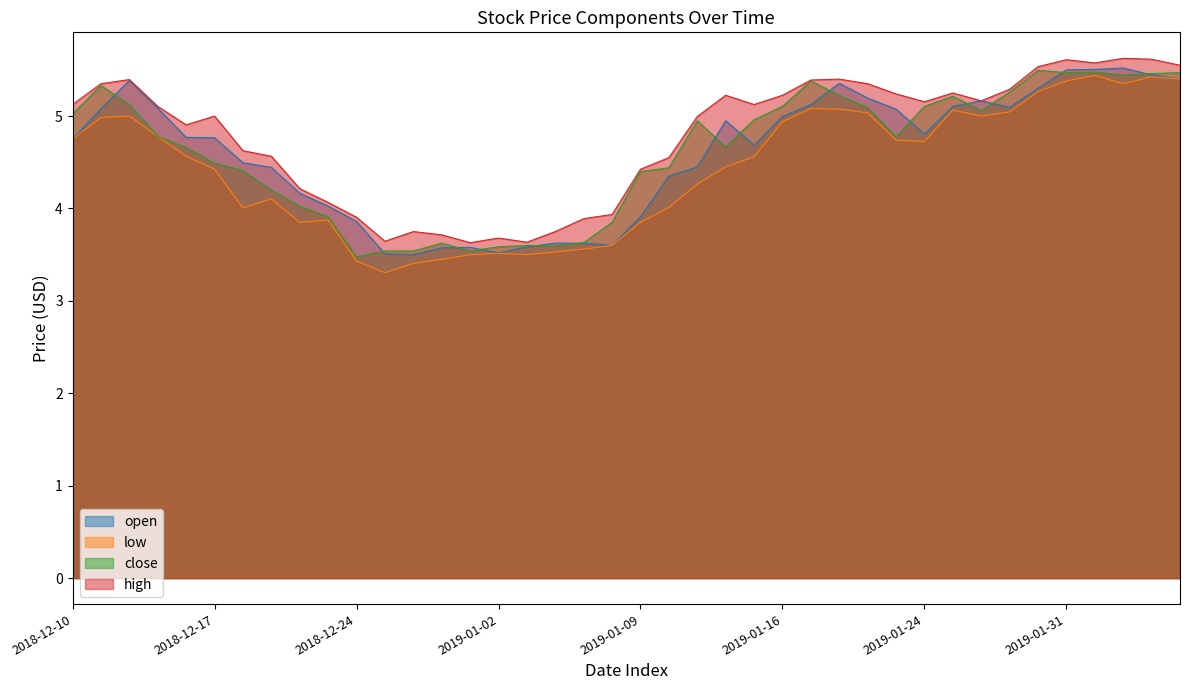

What is the average value of the open series?

4.6